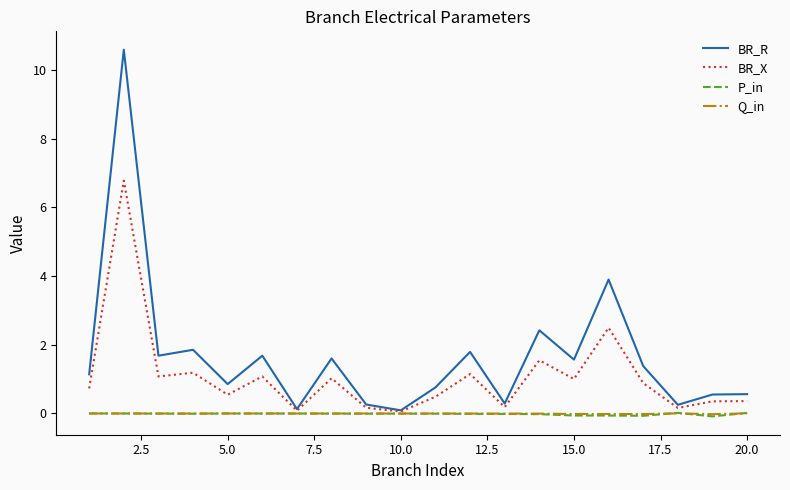

Which series has the largest total across all categories?

BR_R